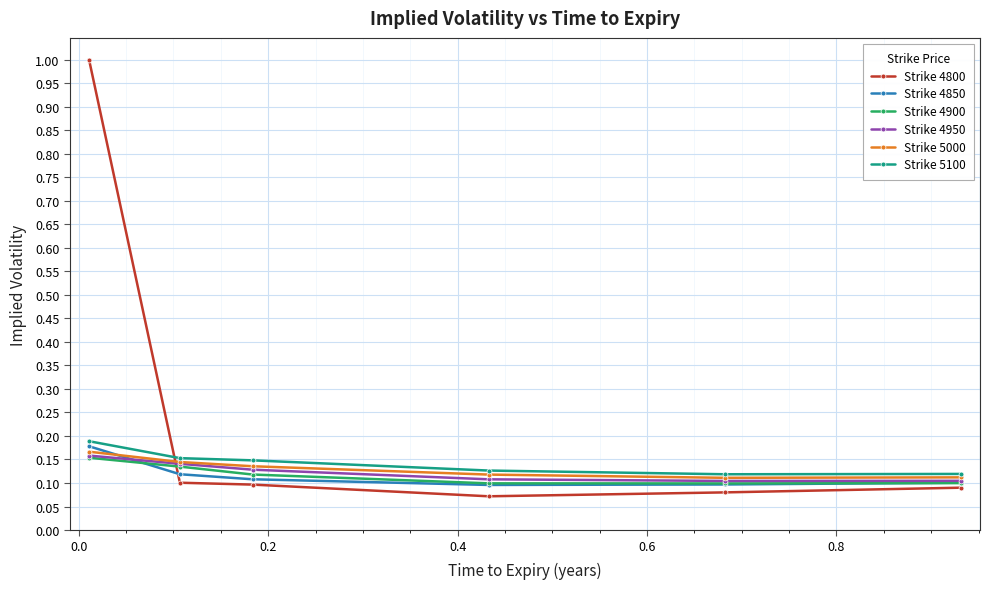

How many lines are shown in the chart?

6